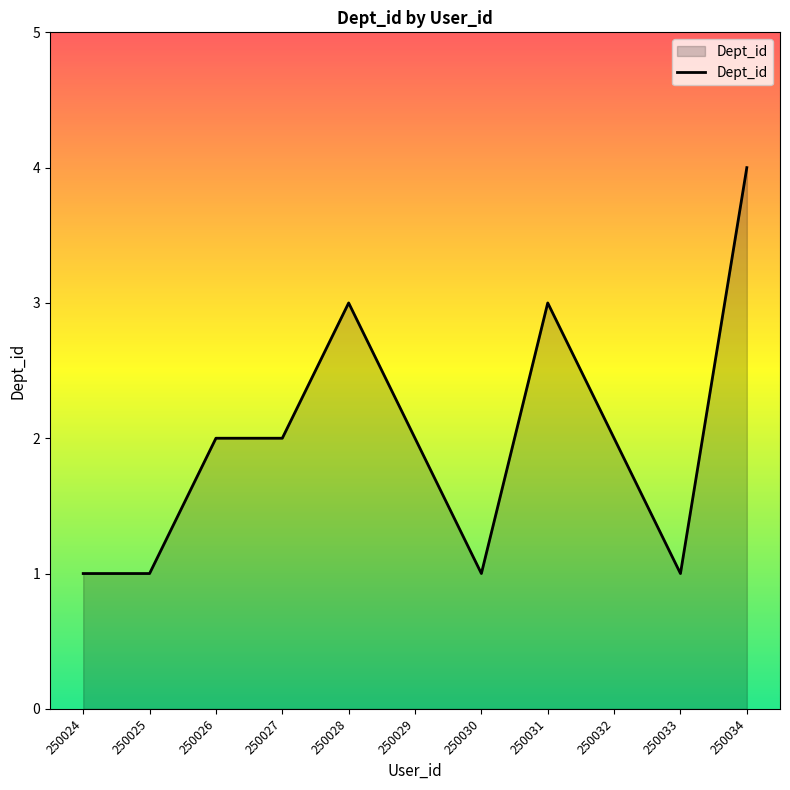

What is the sum of all values?

22